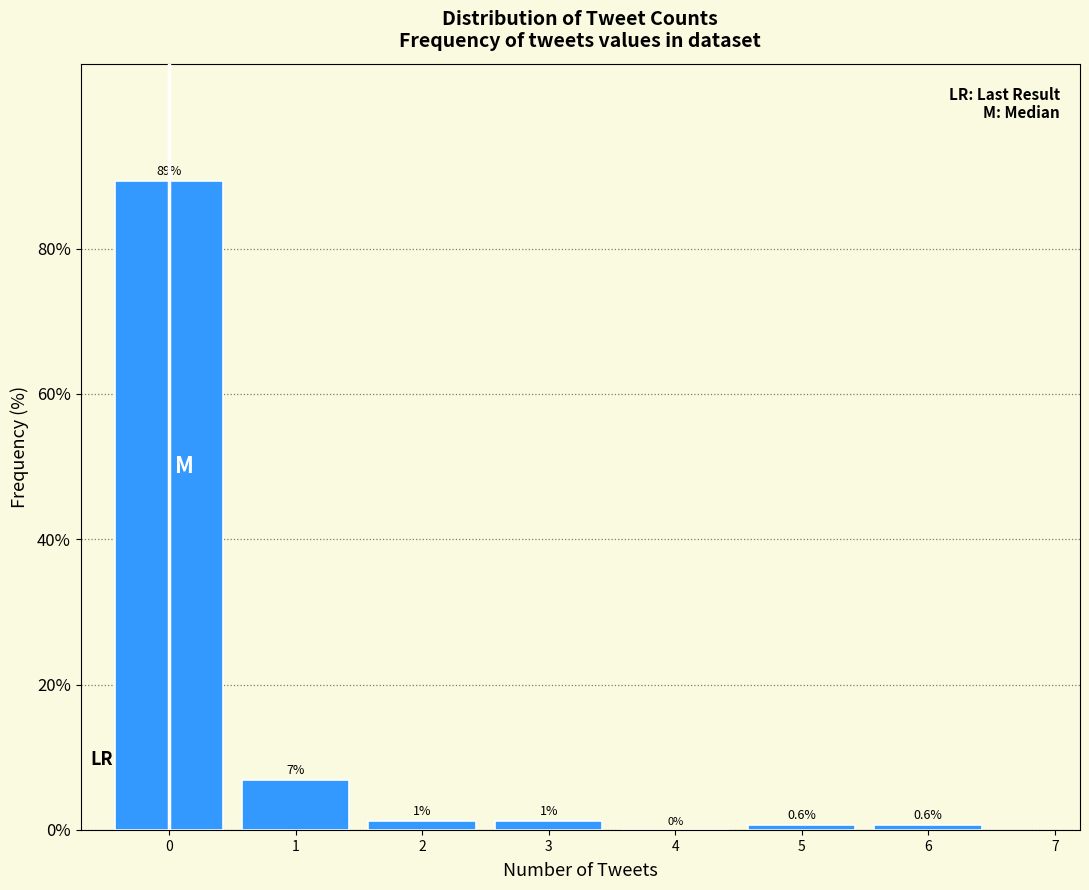

Over which range of the x-axis is the bar tallest?

-0.5 to 0.5